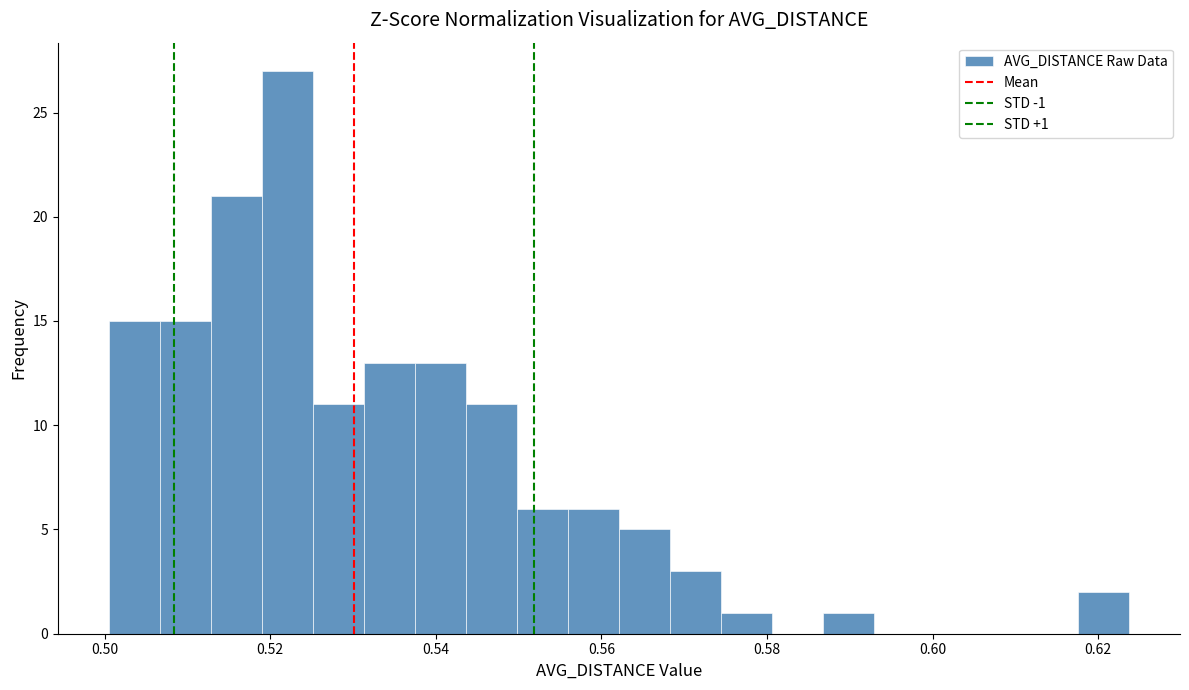

Read against the x-axis, roughly where is the centre of the tallest bar?

0.522